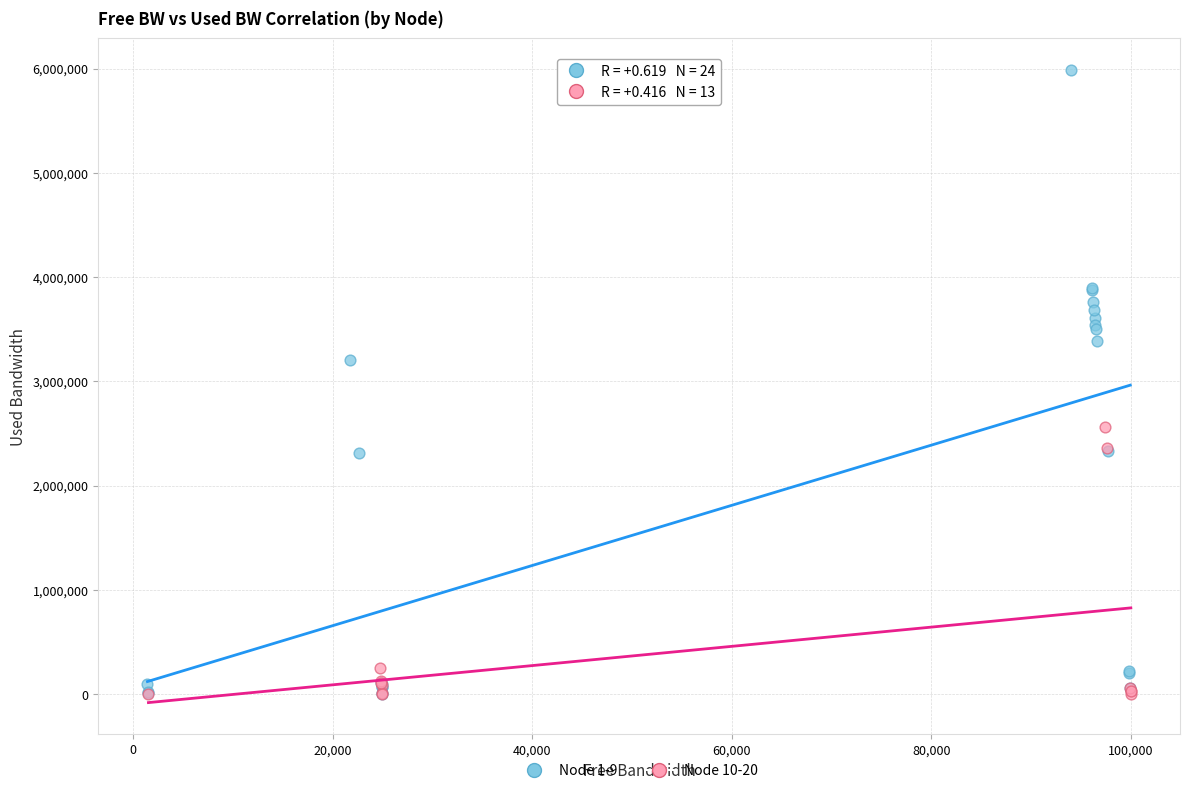

Which series contains the highest Y value?

Node 1-9